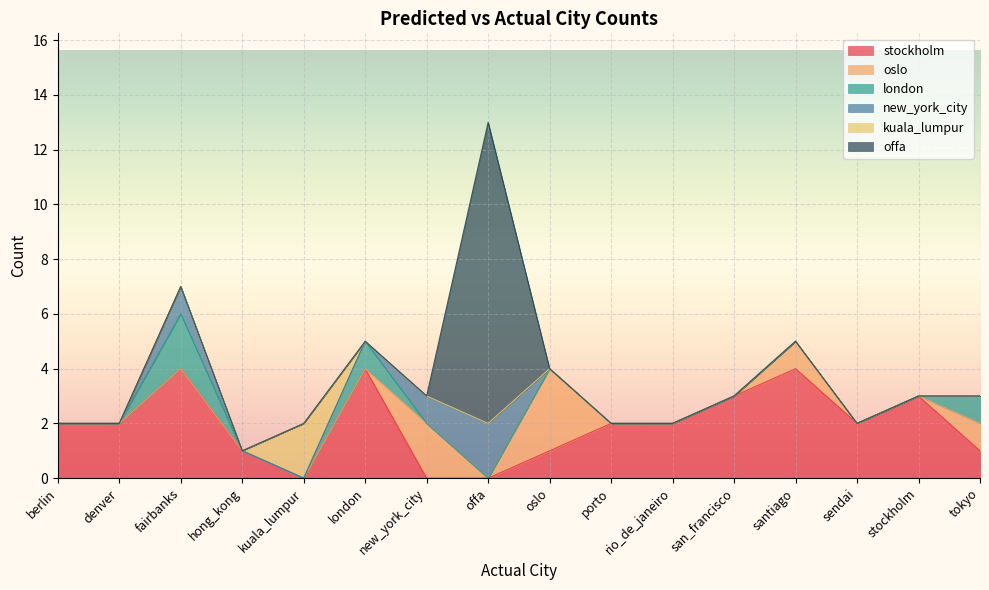

True or false: stockholm has a value of 2 at fairbanks.

False